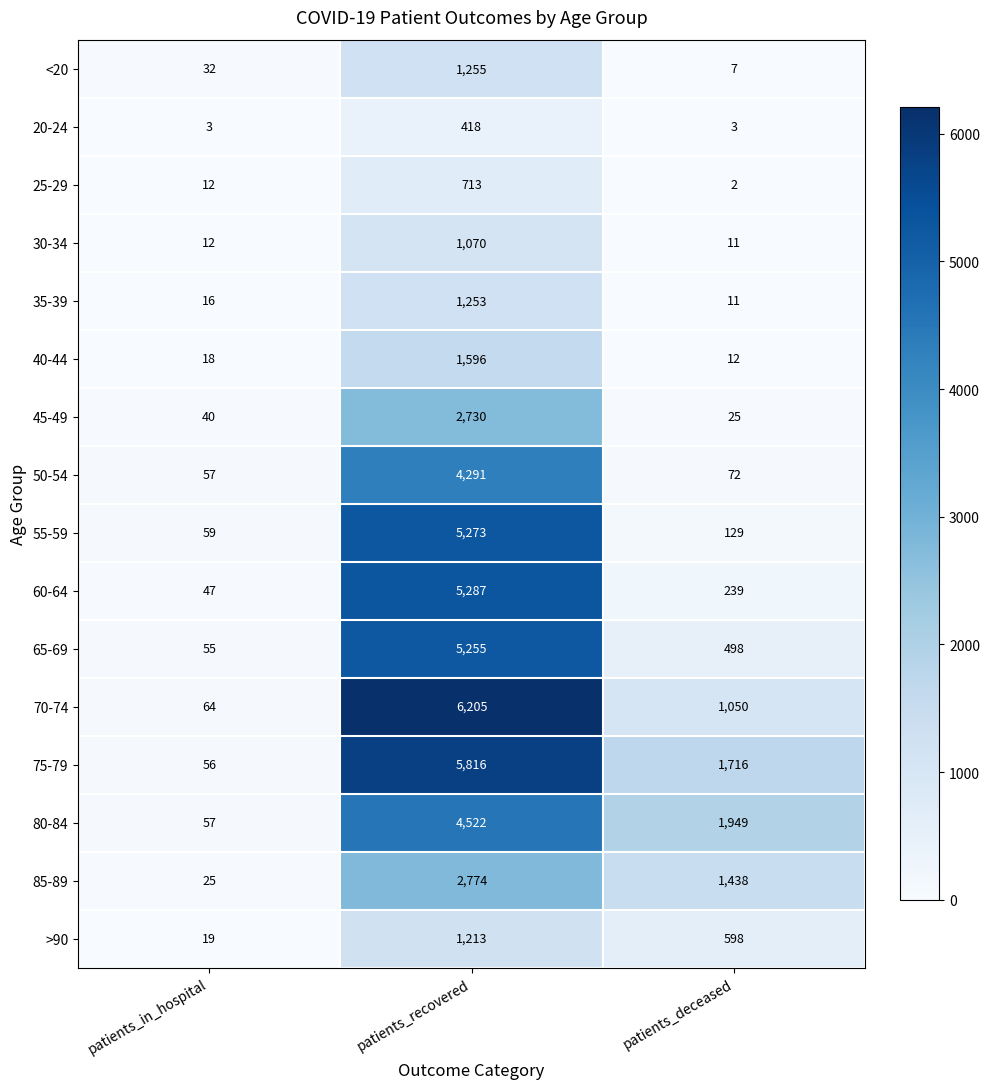

What is the difference between the 25-29 values at patients_deceased and patients_recovered?

711